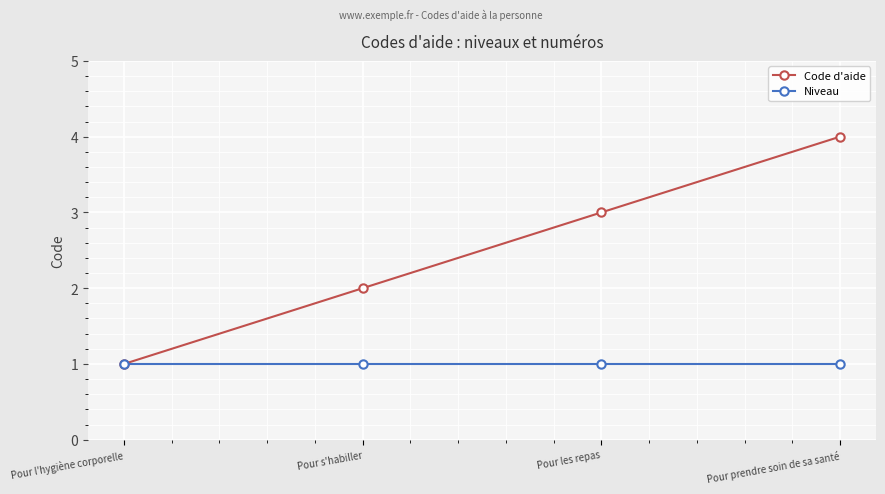

List the series in order of their peak value, highest first.

Code d'aide, Niveau